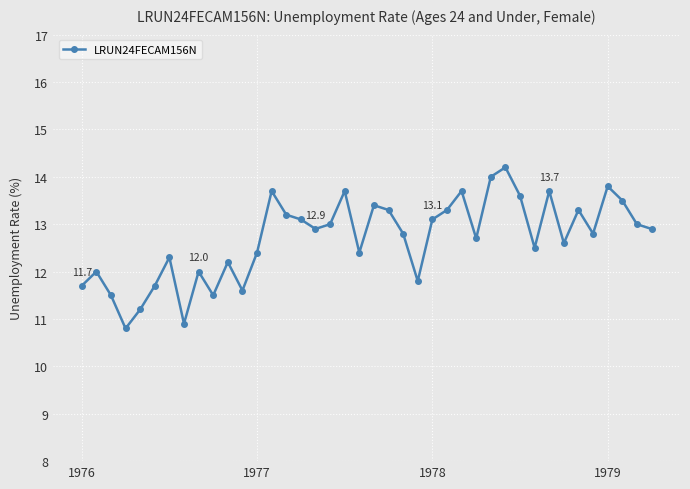

What is the difference between the maximum and minimum values?

3.4